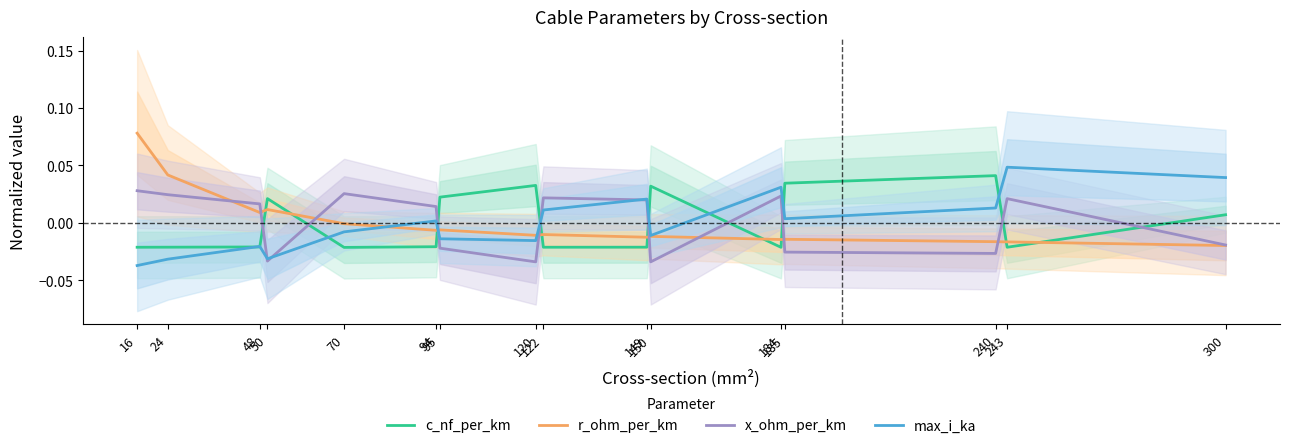

Reading left to right, list all the values displayed in this chart.

c_nf_per_km: 16=-0.0	24=-0.0	48=-0.0	50=0.0	70=-0.0	94=-0.0	95=0.0	120=0.0	122=-0.0	149=-0.0	150=0.0	184=-0.0	185=0.0	240=0.0	243=-0.0	300=0.0
r_ohm_per_km: 16=0.1	24=0.0	48=0.0	50=0.0	70=-0.0	94=-0.0	95=-0.0	120=-0.0	122=-0.0	149=-0.0	150=-0.0	184=-0.0	185=-0.0	240=-0.0	243=-0.0	300=-0.0
x_ohm_per_km: 16=0.0	24=0.0	48=0.0	50=-0.0	70=0.0	94=0.0	95=-0.0	120=-0.0	122=0.0	149=0.0	150=-0.0	184=0.0	185=-0.0	240=-0.0	243=0.0	300=-0.0
max_i_ka: 16=-0.0	24=-0.0	48=-0.0	50=-0.0	70=-0.0	94=0.0	95=-0.0	120=-0.0	122=0.0	149=0.0	150=-0.0	184=0.0	185=0.0	240=0.0	243=0.0	300=0.0